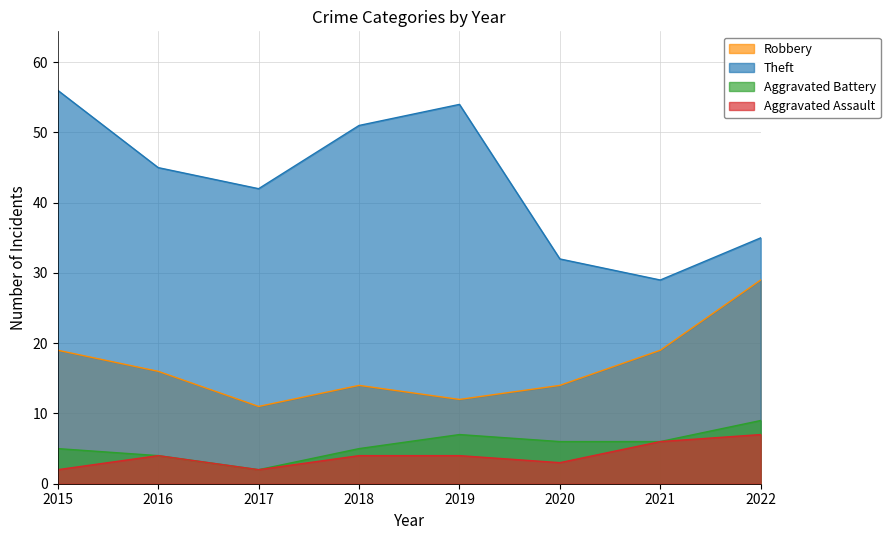

What is the minimum value for Theft?

29